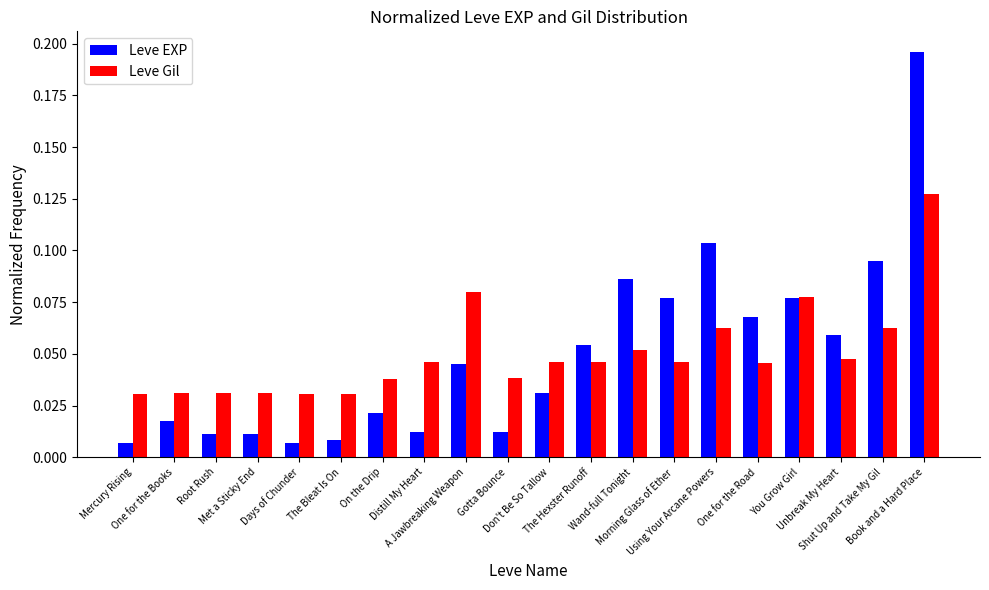

What is the sum of all Leve Gil values?

1.0